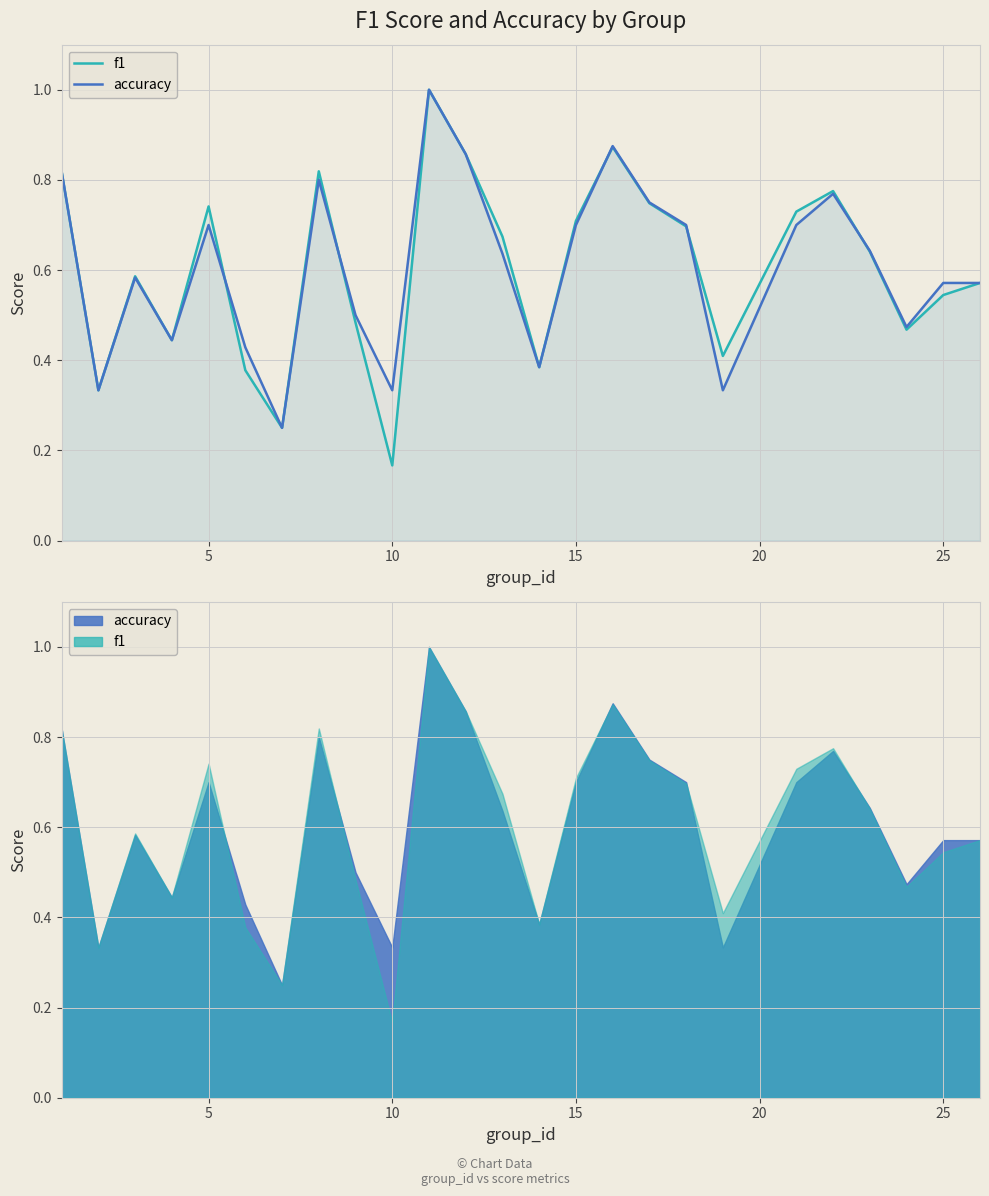

Rank the series by their average value, from highest to lowest.

accuracy, f1